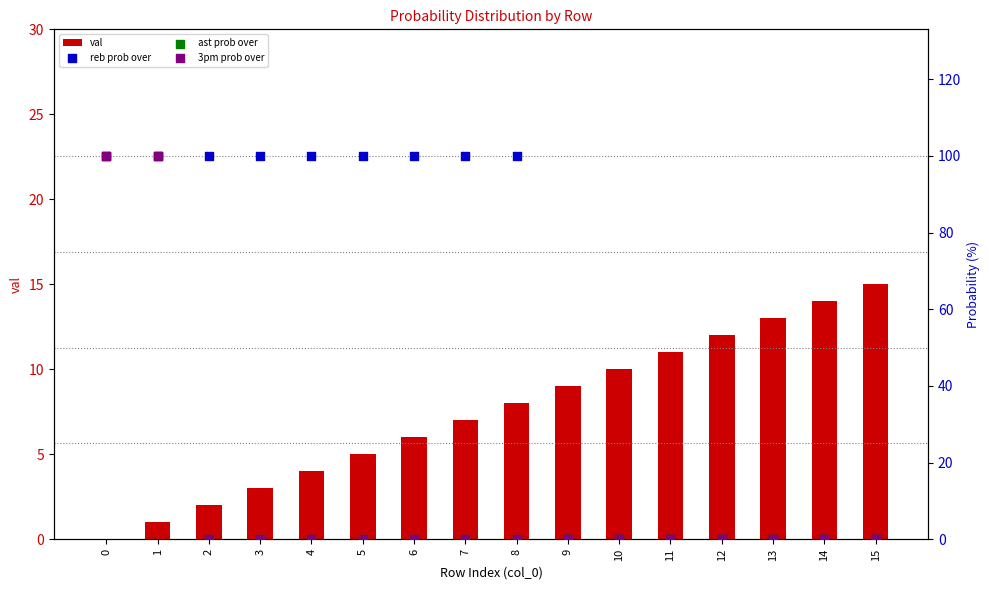

Which series contains the highest Y value?

reb prob over